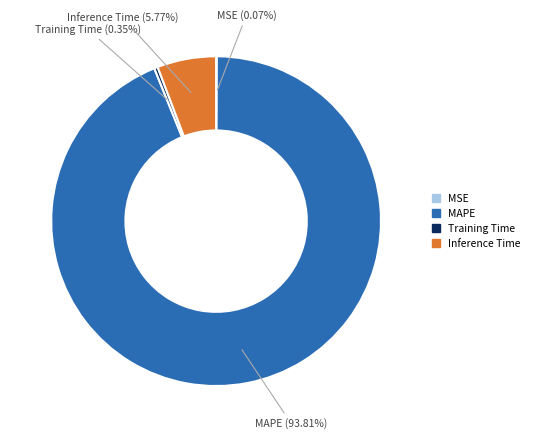

Is there a majority slice in this chart?

Yes